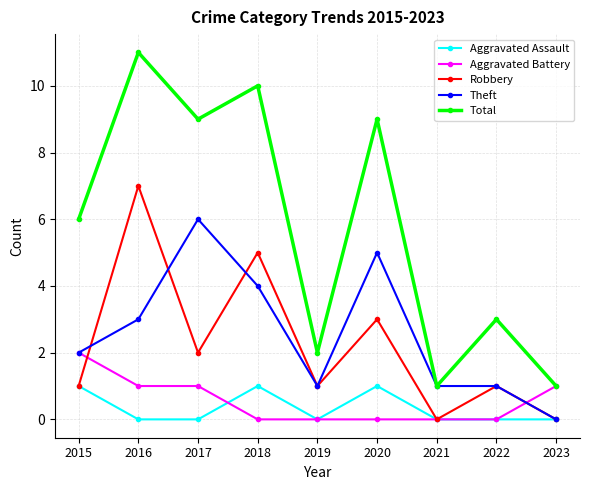

Which series has the largest total across all categories?

Total